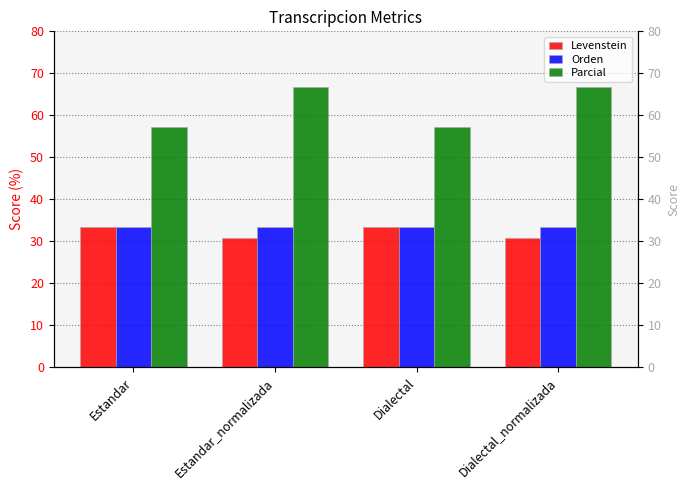

At how many categories does at least one series exceed 42?

4